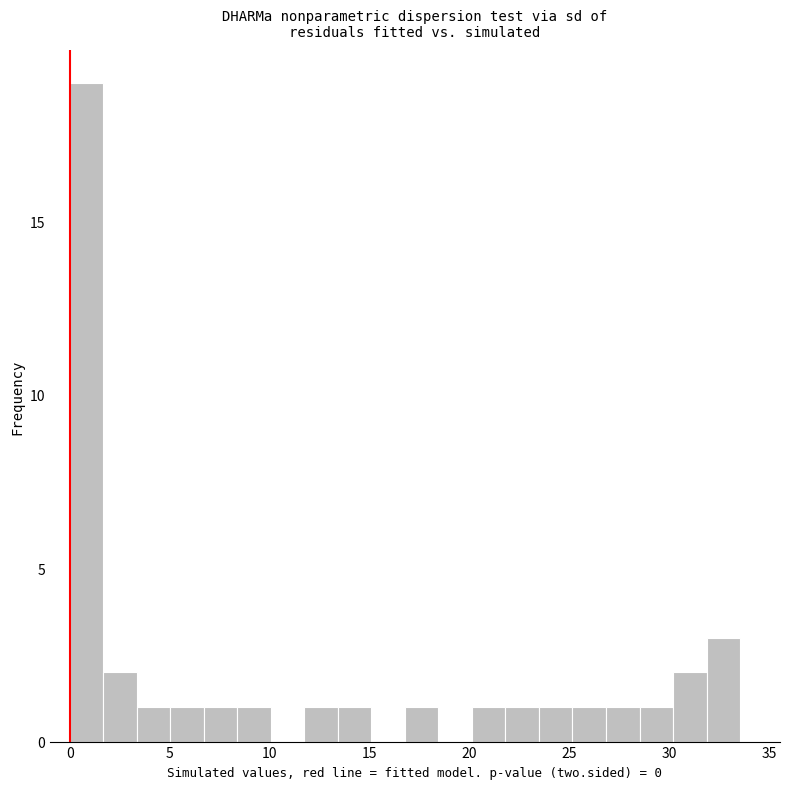

Around what value on the x-axis is the tallest bar? Give the approximate position of its centre, as read against the axis.

1.0